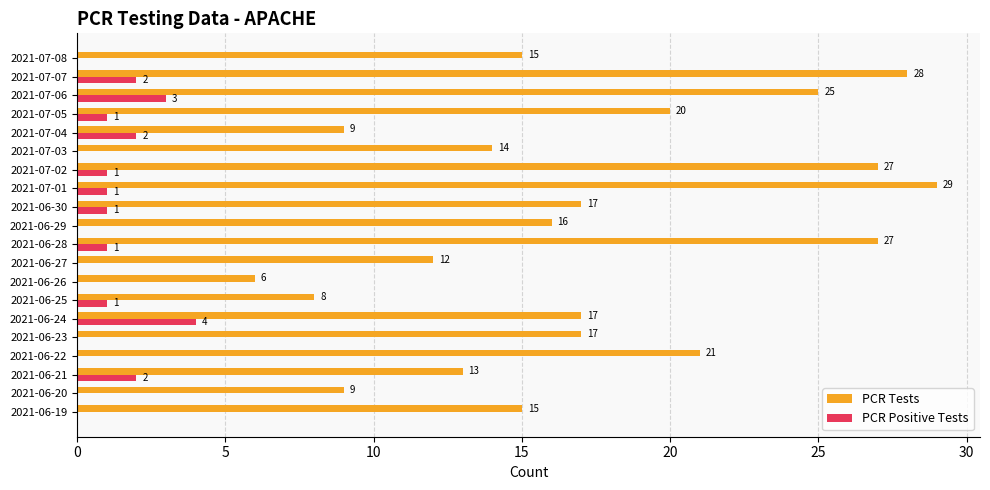

Which category has the highest value across all series?

2021-07-01